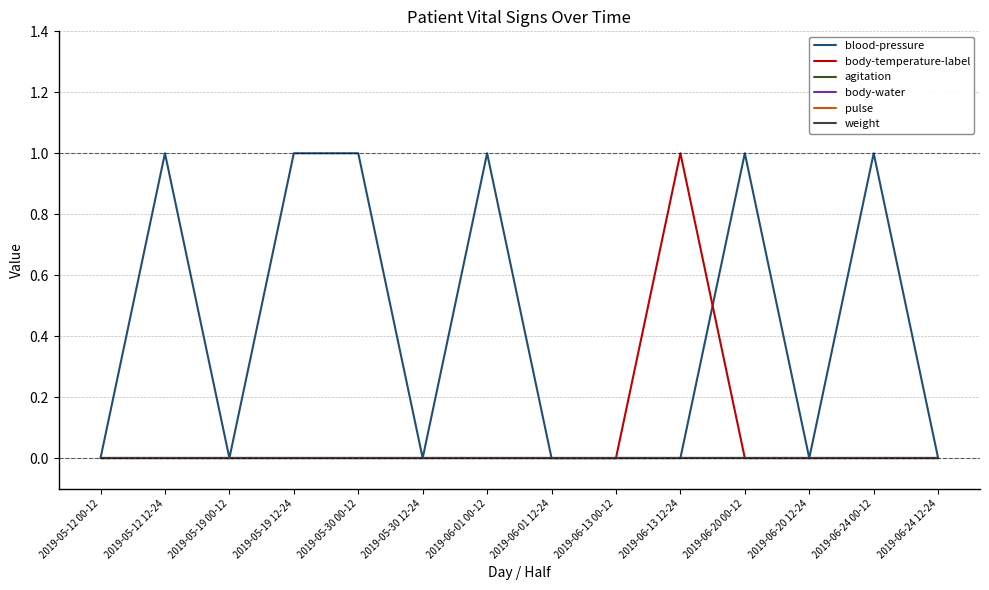

Does the chart display data point markers on the line(s)?

No